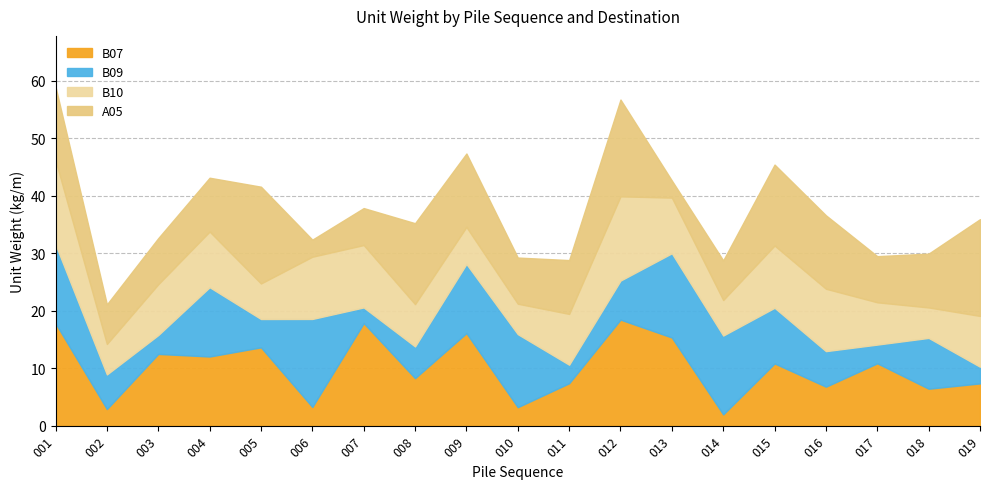

How many distinct data groups are displayed?

4